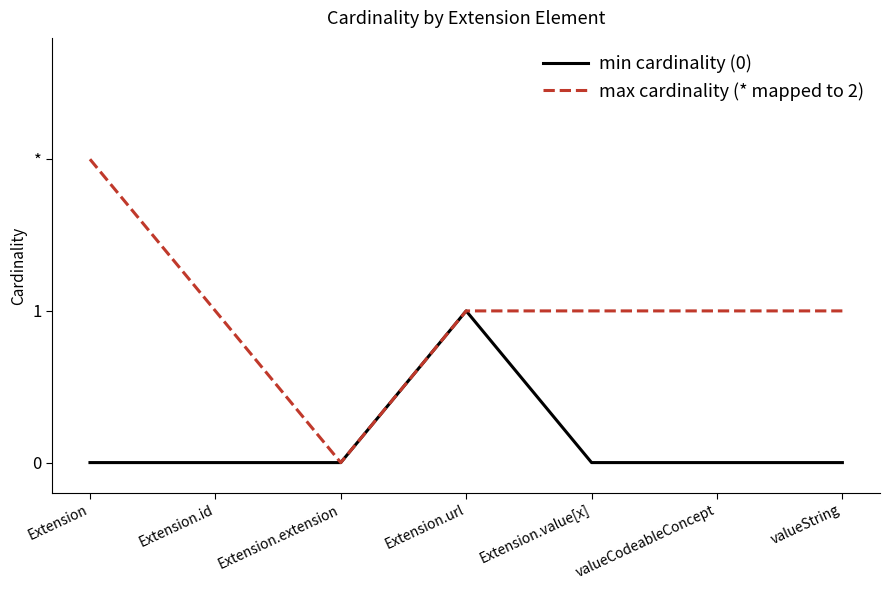

Does the chart have visible grid lines?

No